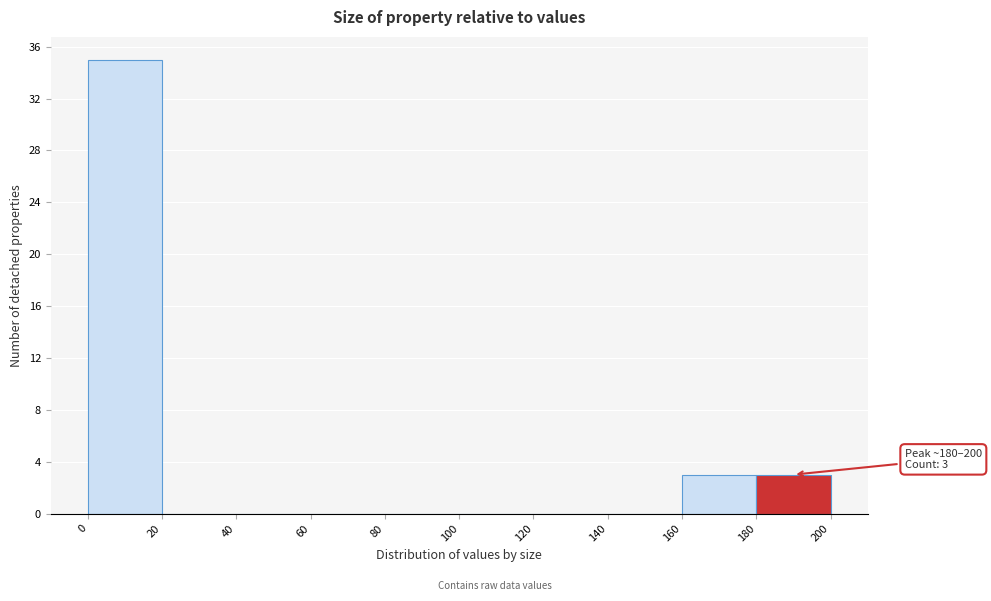

Which range on the x-axis has the tallest bar?

0 to 20